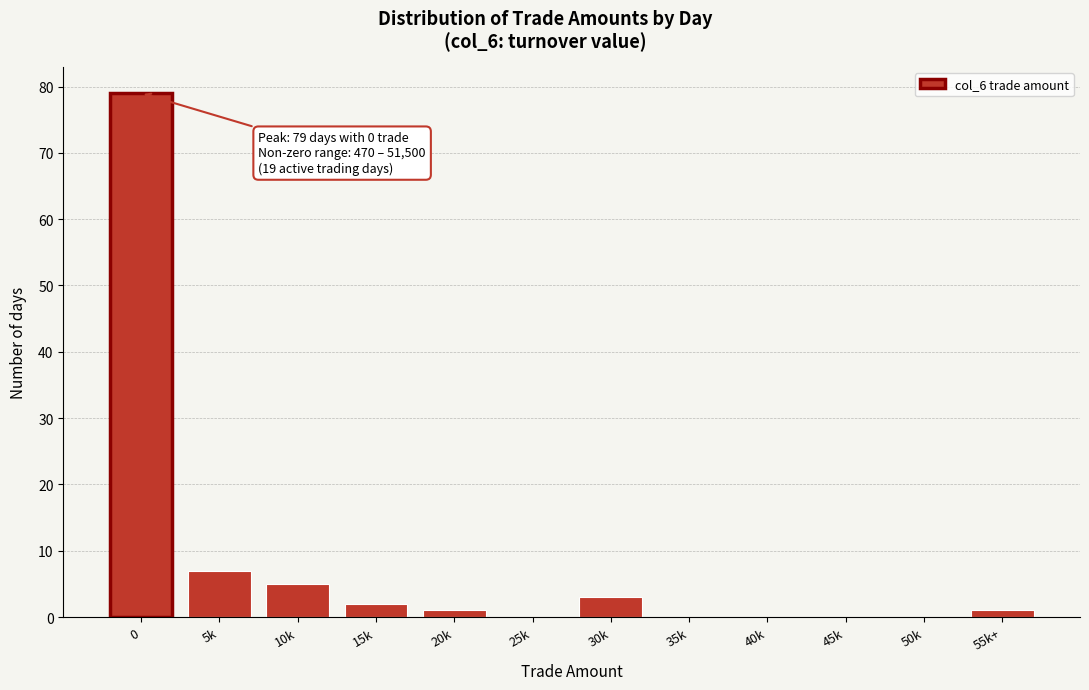

Reading right to left, what are all the values shown in this chart?

55k+=1	50k=0	45k=0	40k=0	35k=0	30k=3	25k=0	20k=1	15k=2	10k=5	5k=7	0=79